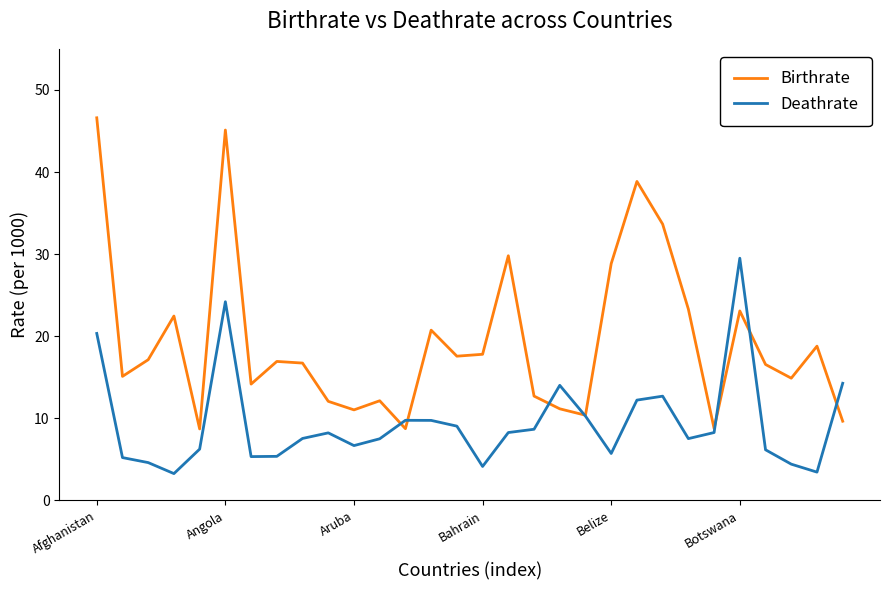

Which series has the widest spread of values?

Birthrate